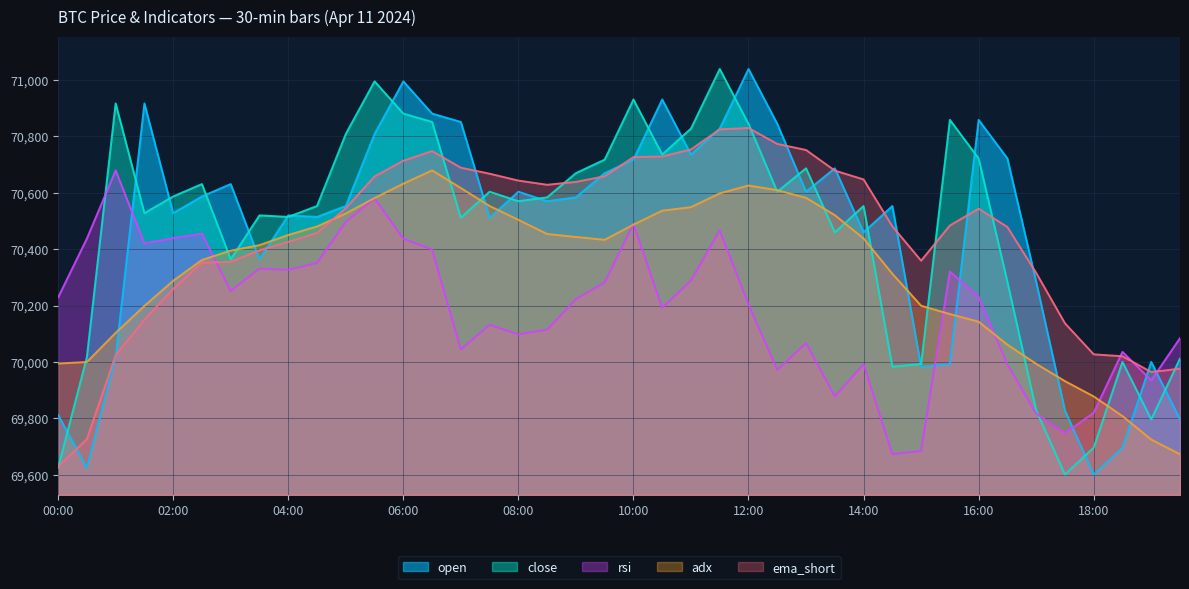

The value of close at 18:00 is 69696.0. True or false?

True